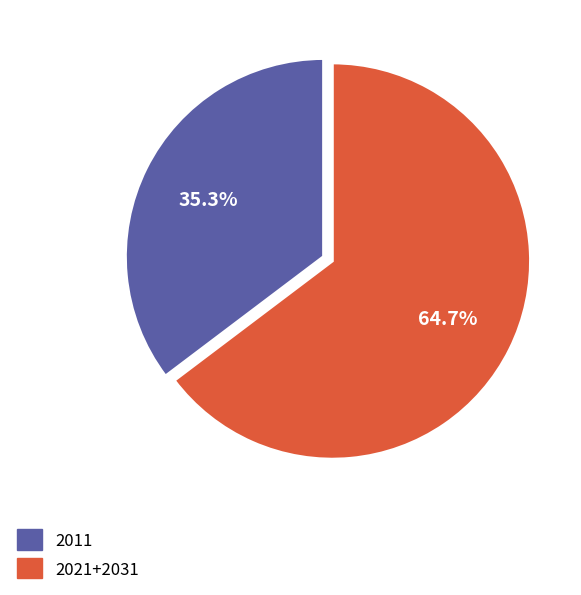

Is there a majority slice in this chart?

Yes